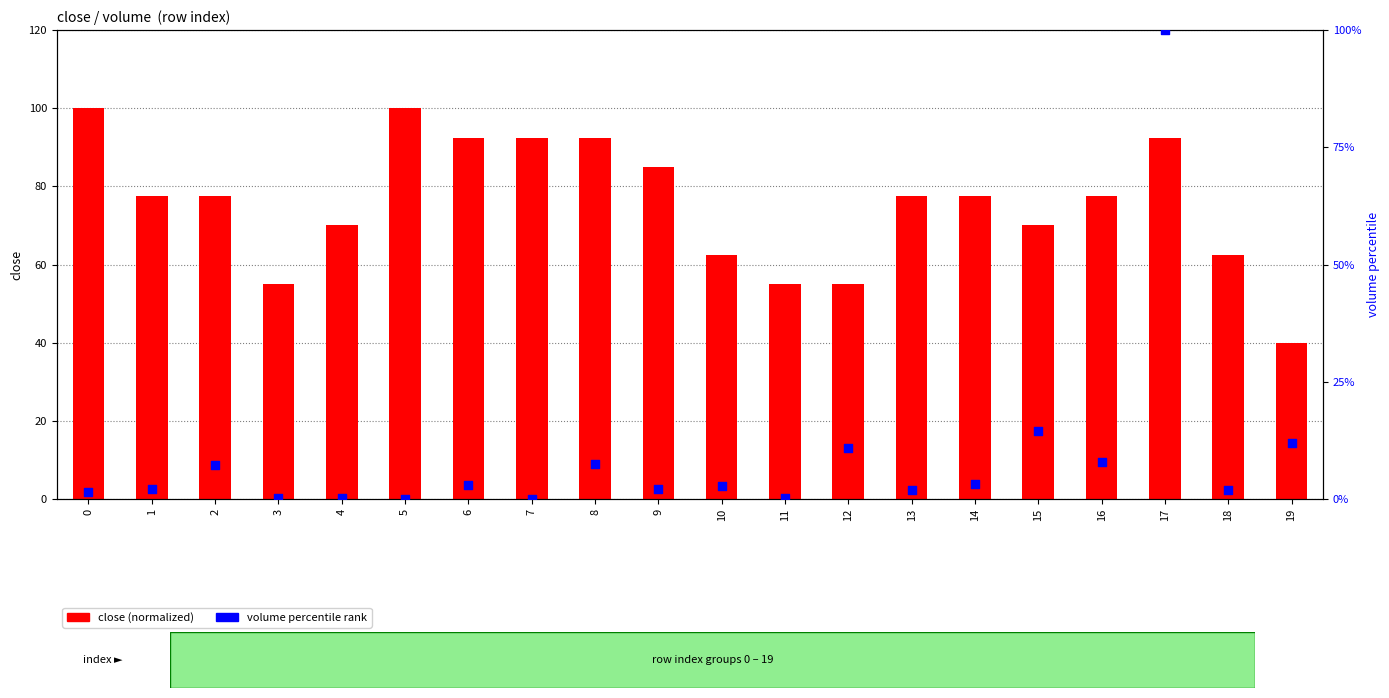

What are all the series names shown in the legend?

close, volume (percentile)